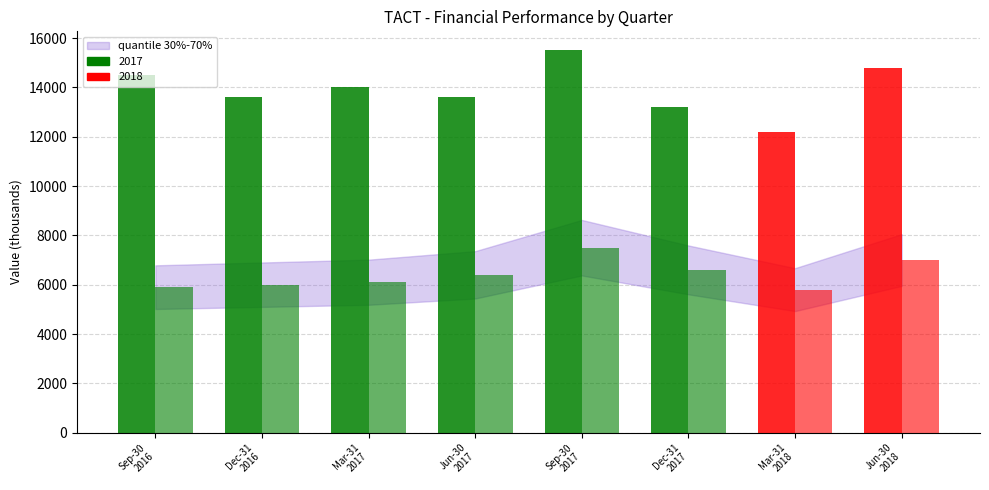

How many groups of bars are there?

8